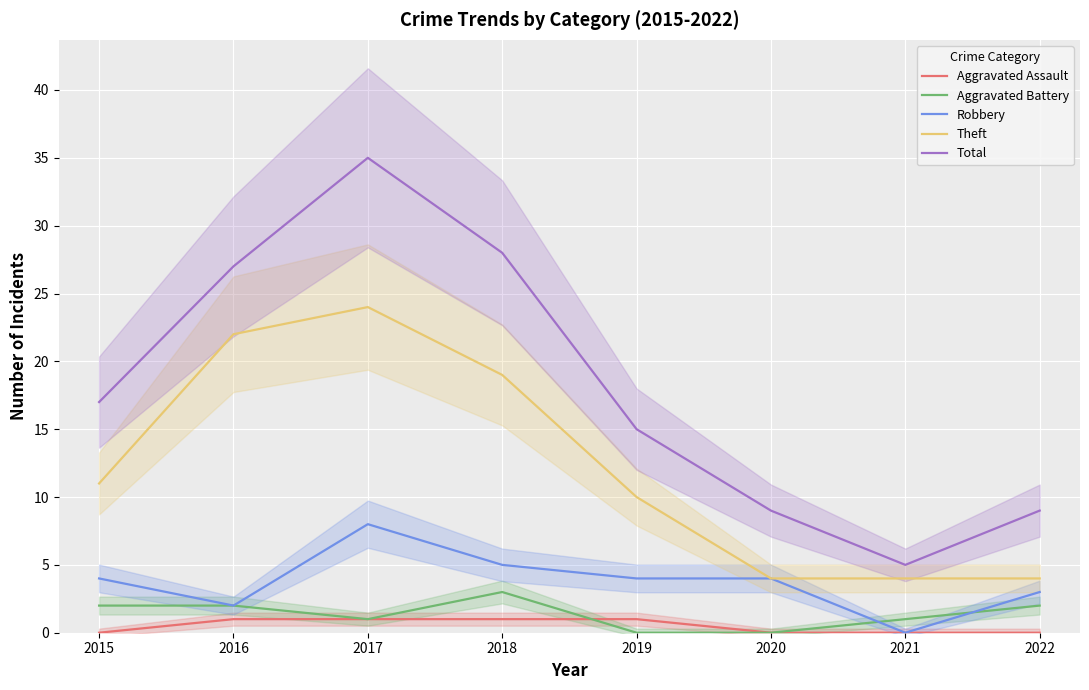

The value of Total at 2018 is 15. True or false?

False